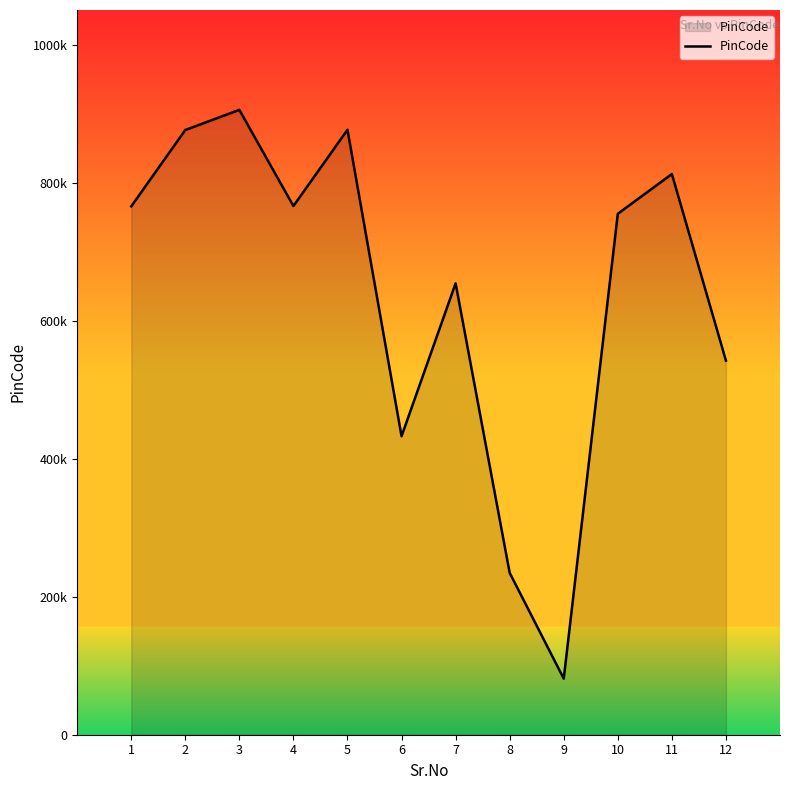

List the labels in order of value, smallest first.

9, 8, 6, 12, 7, 10, 1, 4, 11, 2, 5, 3